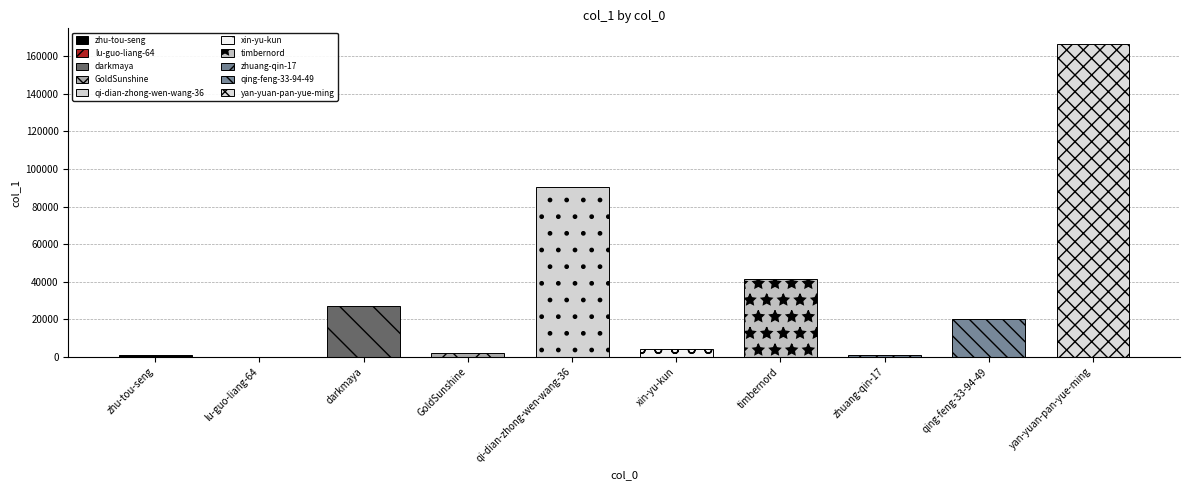

How many distinct data groups are displayed?

1